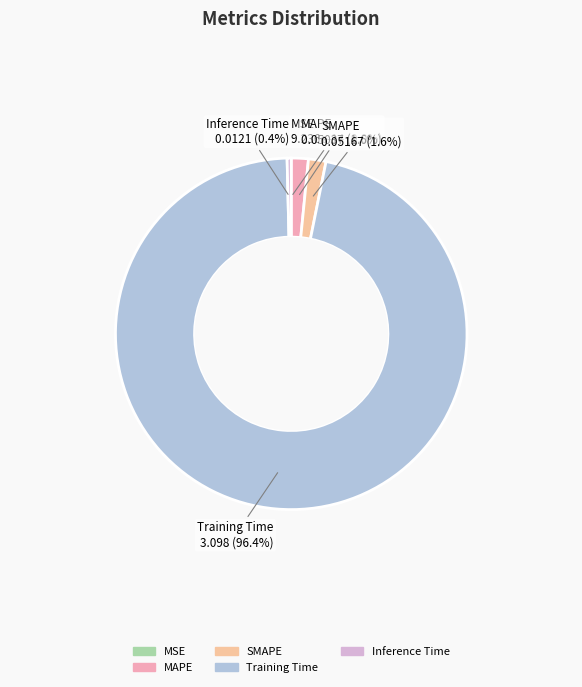

What portion of the pie excludes MAPE?

98.4%